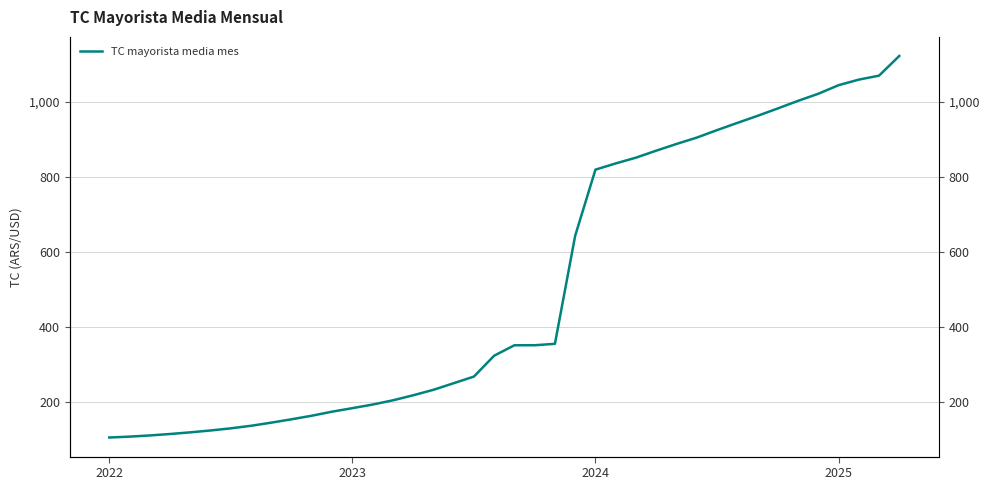

What is the maximum value shown in the chart?

1121.6